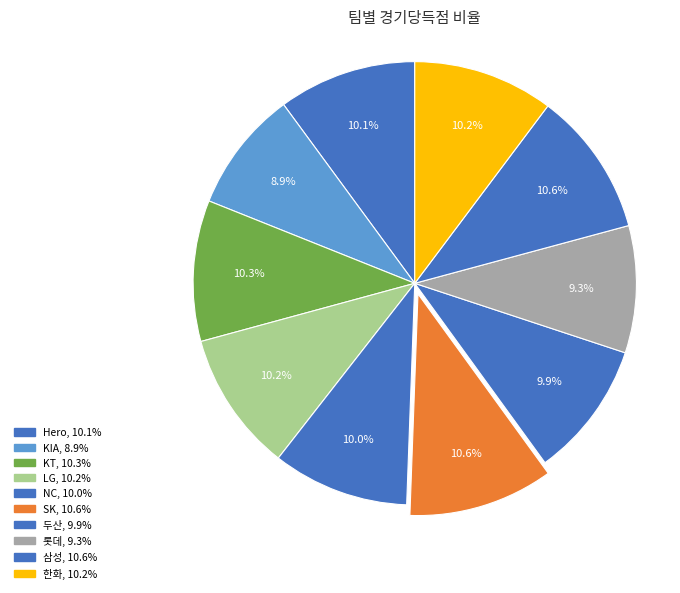

Does 롯데 account for over 50% of the chart?

No